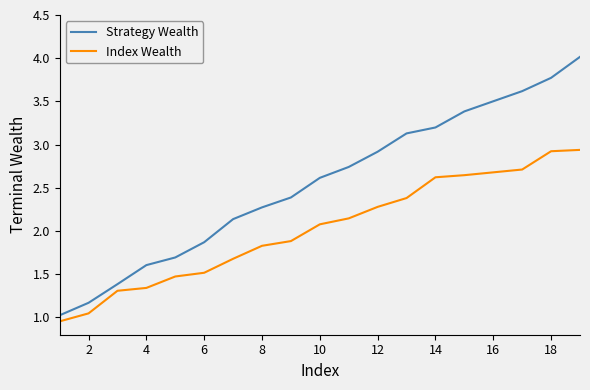

List the series in order of their overall mean, highest first.

Strategy Wealth, Index Wealth